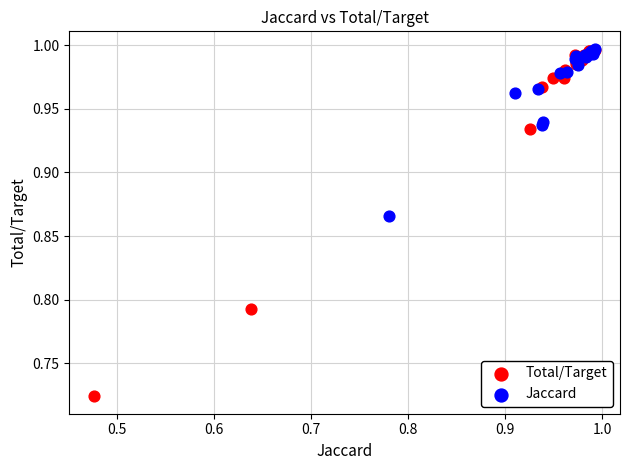

Which series has the largest Y range (max minus min)?

Total/Target